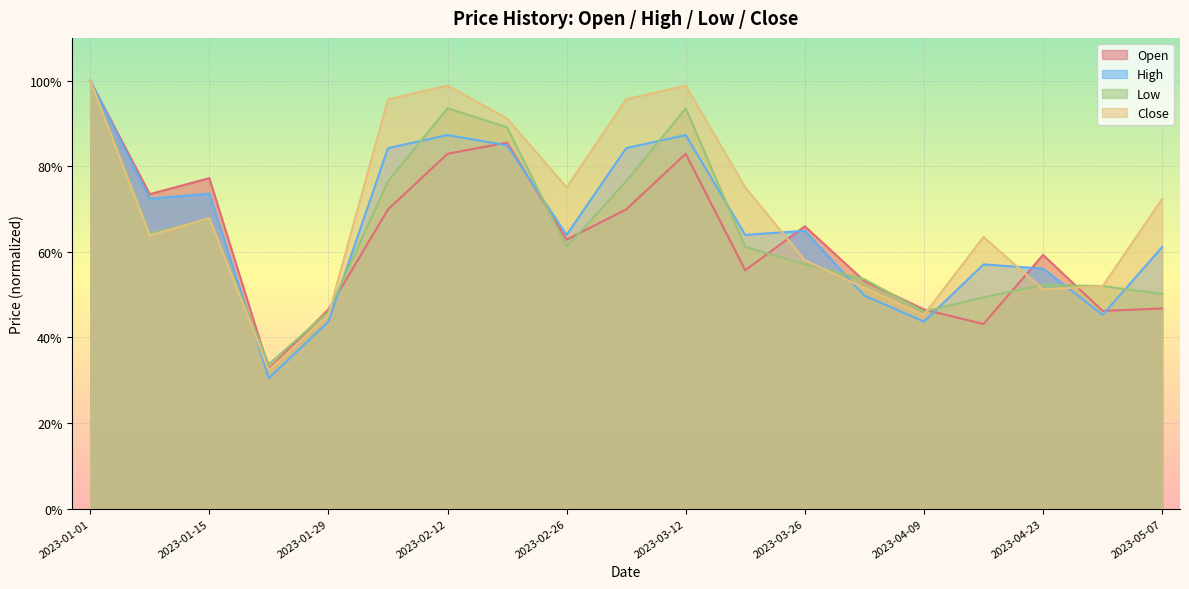

Which series has the widest spread of values?

High